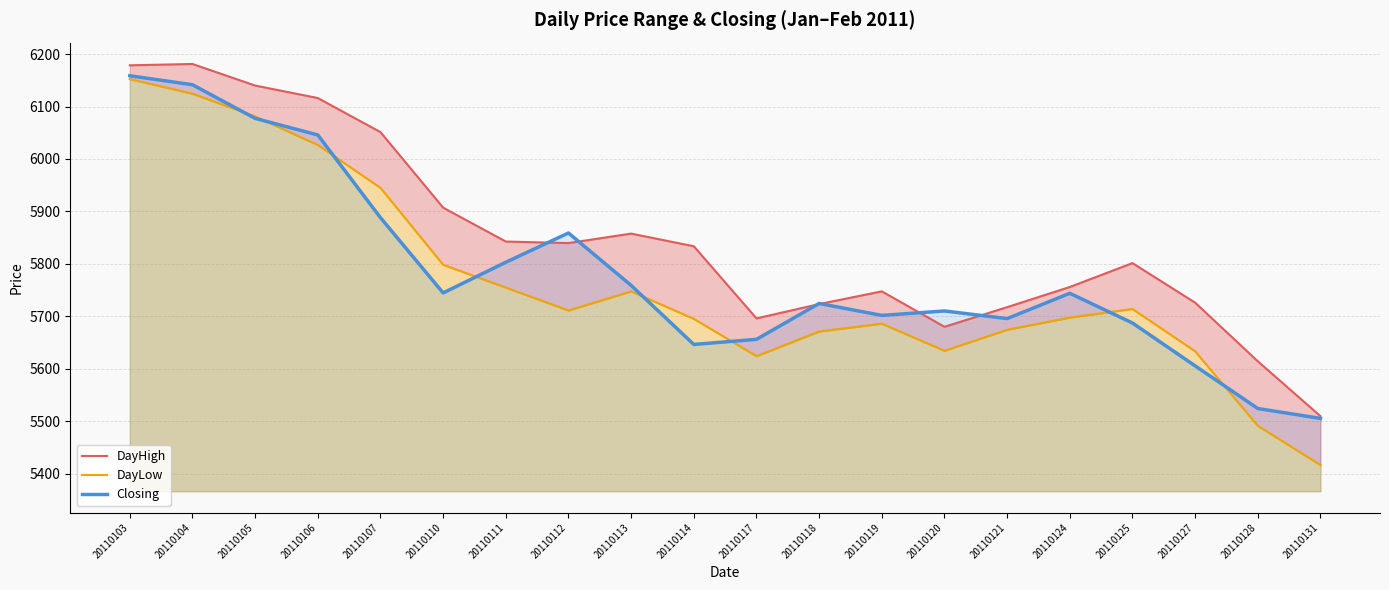

What is the sum of all DayHigh values?

116920.6